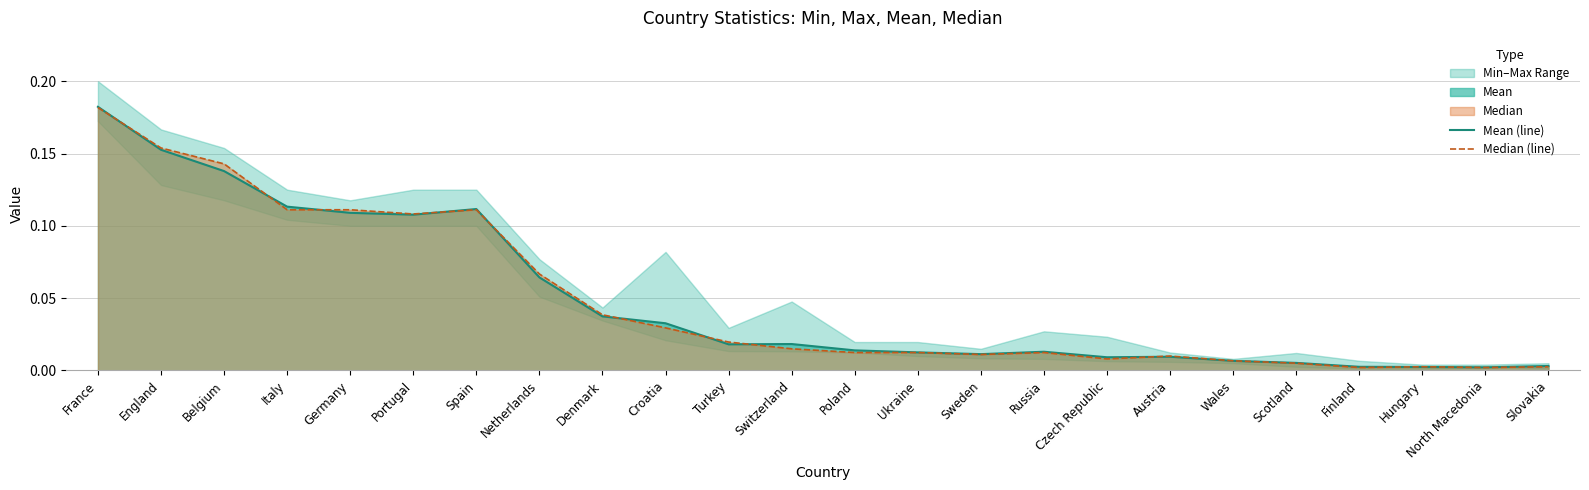

Reading left to right, extract all data points from this chart.

Mean (line): France=0.2	England=0.2	Belgium=0.1	Italy=0.1	Germany=0.1	Portugal=0.1	Spain=0.1	Netherlands=0.1	Denmark=0.0	Croatia=0.0	Turkey=0.0	Switzerland=0.0	Poland=0.0	Ukraine=0.0	Sweden=0.0	Russia=0.0	Czech Republic=0.0	Austria=0.0	Wales=0.0	Scotland=0.0	Finland=0.0	Hungary=0.0	North Macedonia=0.0	Slovakia=0.0
Median (line): France=0.2	England=0.2	Belgium=0.1	Italy=0.1	Germany=0.1	Portugal=0.1	Spain=0.1	Netherlands=0.1	Denmark=0.0	Croatia=0.0	Turkey=0.0	Switzerland=0.0	Poland=0.0	Ukraine=0.0	Sweden=0.0	Russia=0.0	Czech Republic=0.0	Austria=0.0	Wales=0.0	Scotland=0.0	Finland=0.0	Hungary=0.0	North Macedonia=0.0	Slovakia=0.0